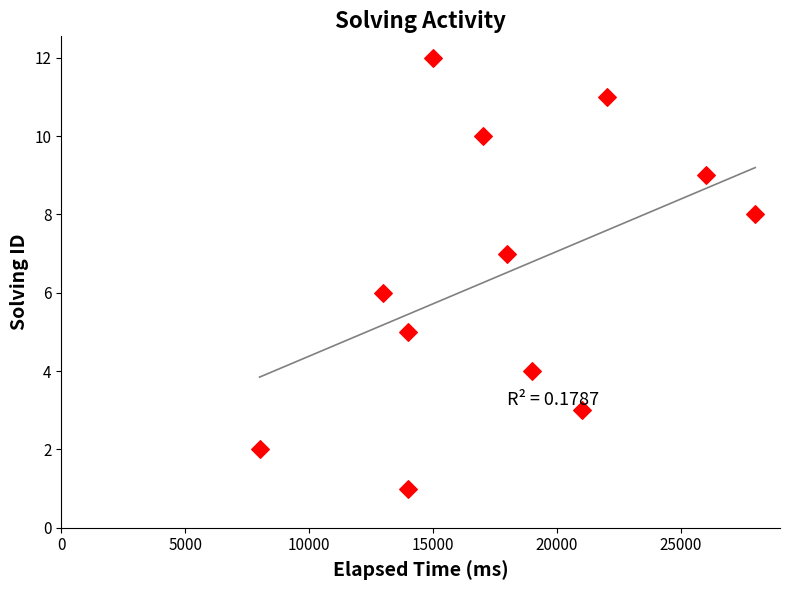

What is the range of X values (max minus min)?

20000